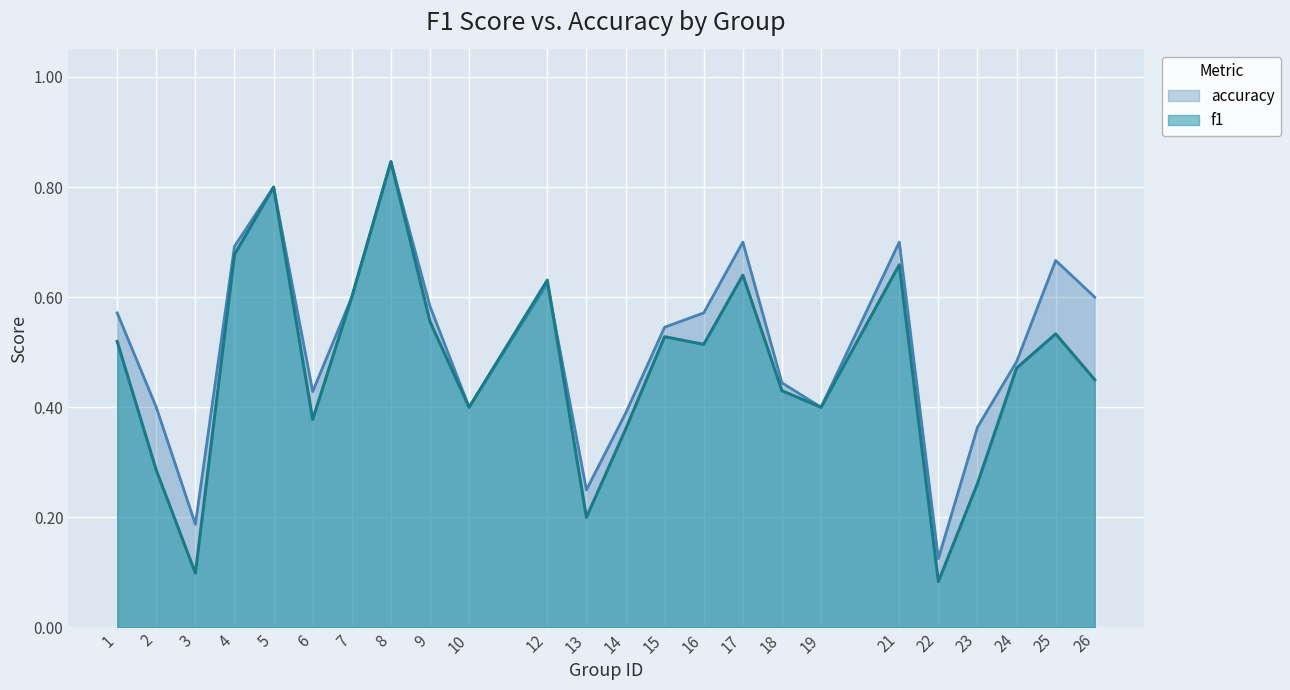

What is the difference between the second highest and minimum values in the accuracy series?

0.7